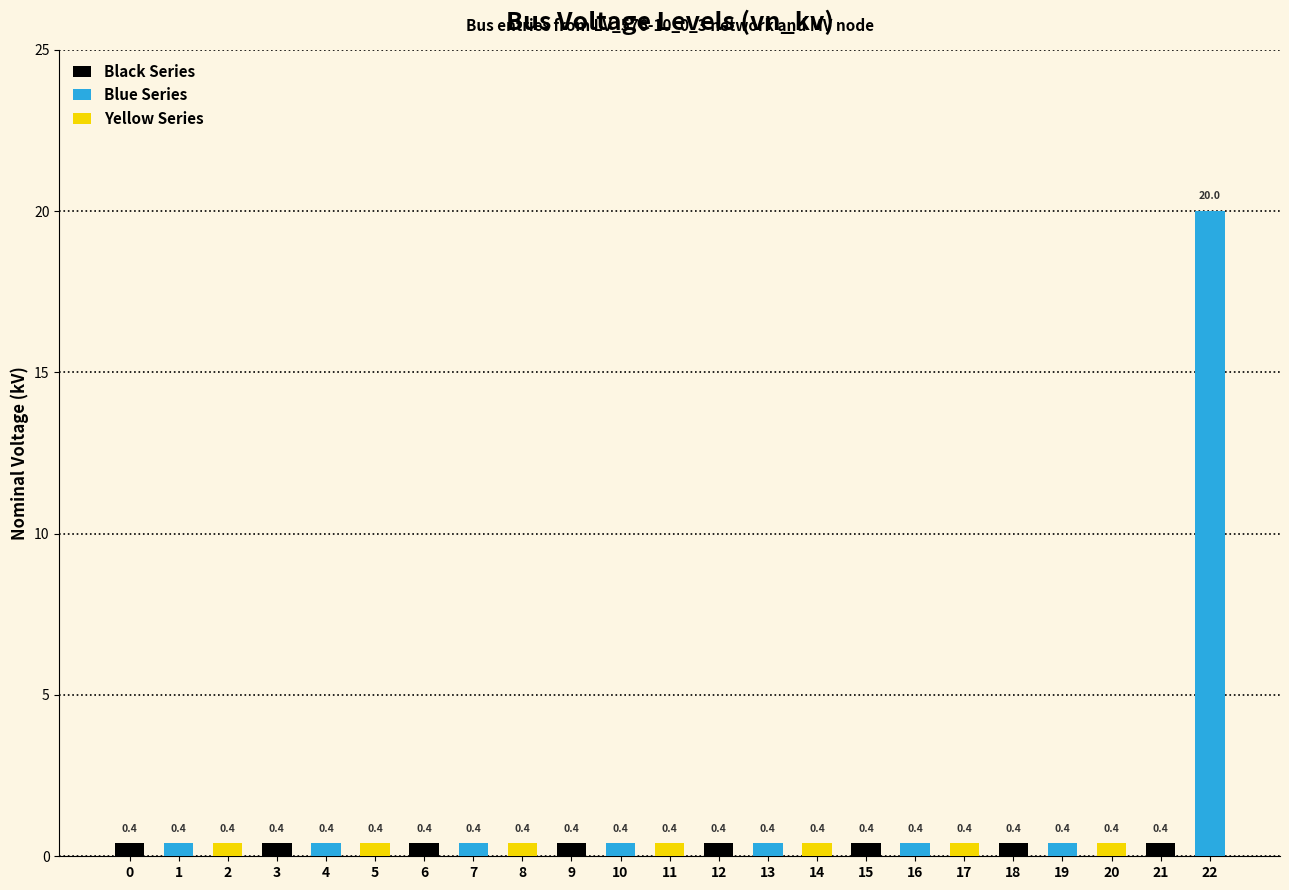

Rank the categories by value from lowest to highest.

0, 1, 2, 3, 4, 5, 6, 7, 8, 9, 10, 11, 12, 13, 14, 15, 16, 17, 18, 19, 20, 21, 22